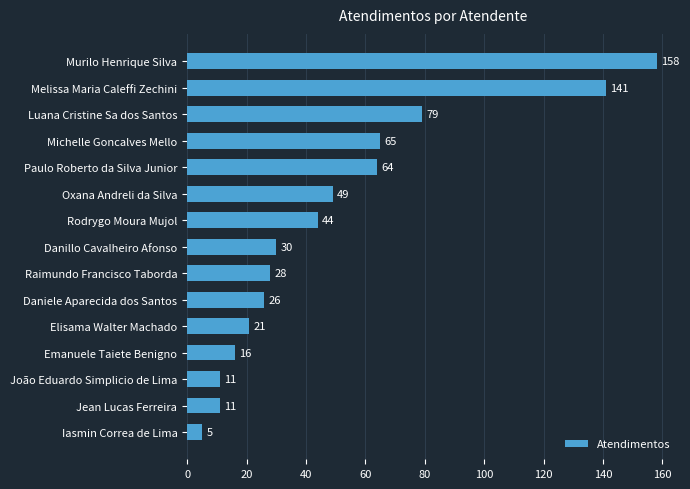

True or false: the data shows 26 at Daniele Aparecida dos Santos.

True